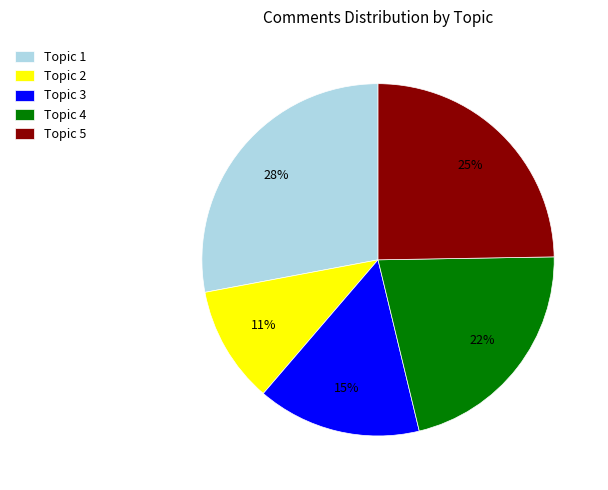

Do Topic 1 and Topic 2 together represent more than half of the pie?

No